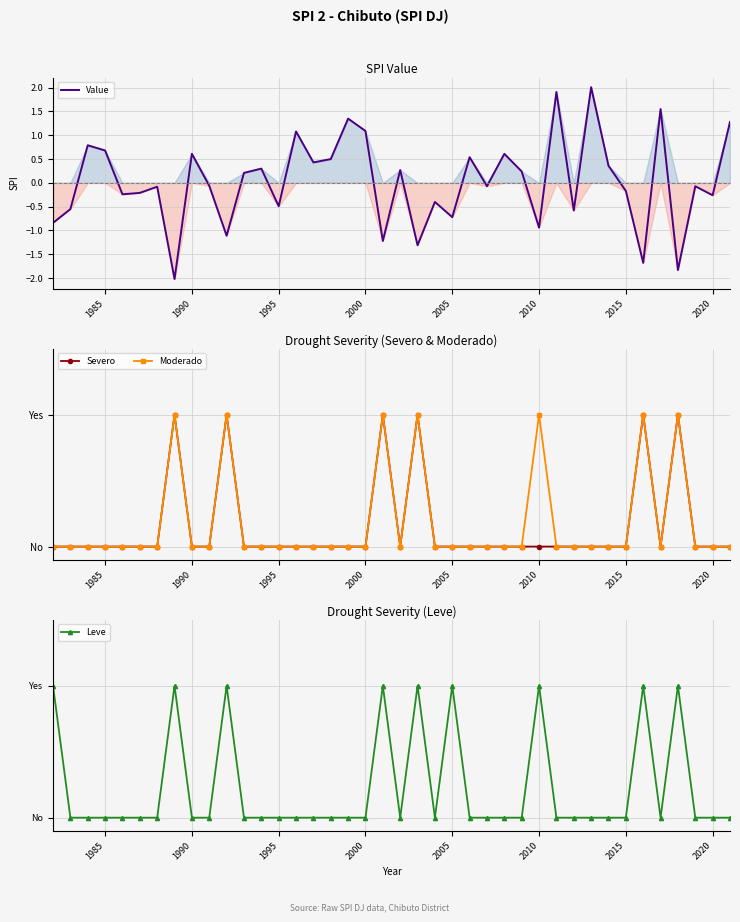

What is the maximum value for Value?

2.0